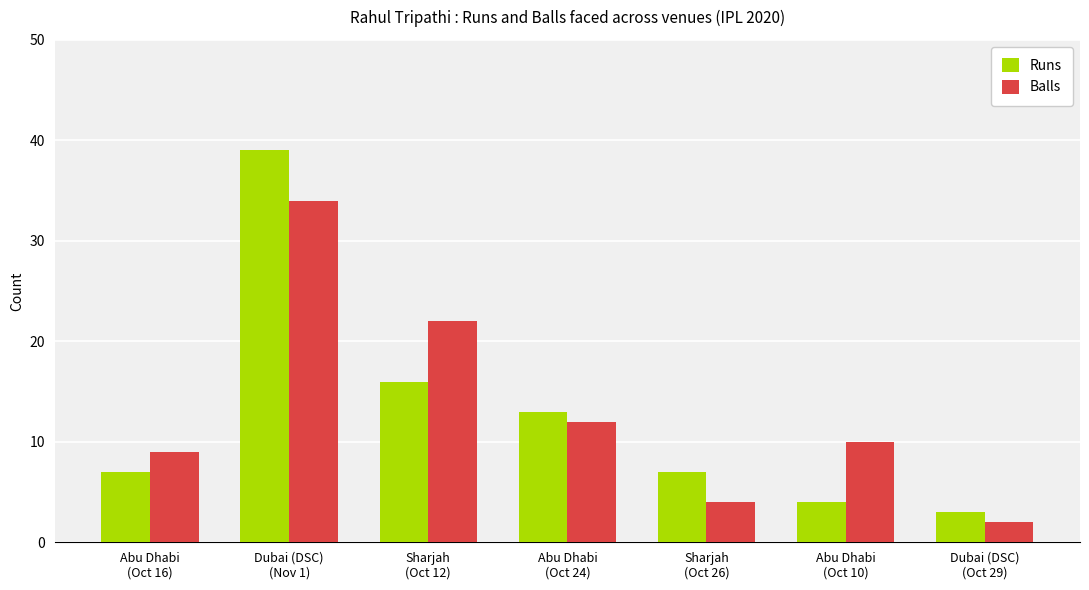

At which label does Runs reach its peak?

Dubai (DSC)
(Nov 1)